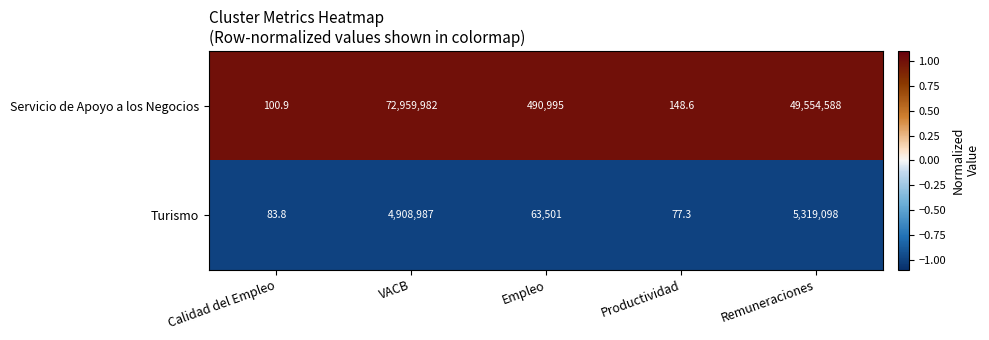

Between Calidad del Empleo and Empleo, which series saw the biggest shift?

Servicio de Apoyo a los Negocios